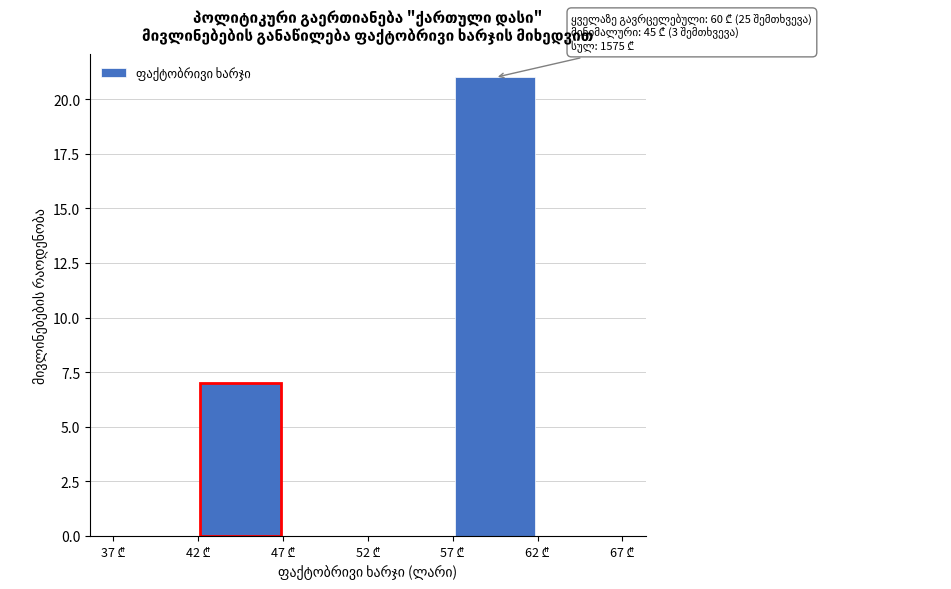

Which range on the x-axis has the tallest bar?

57 to 62